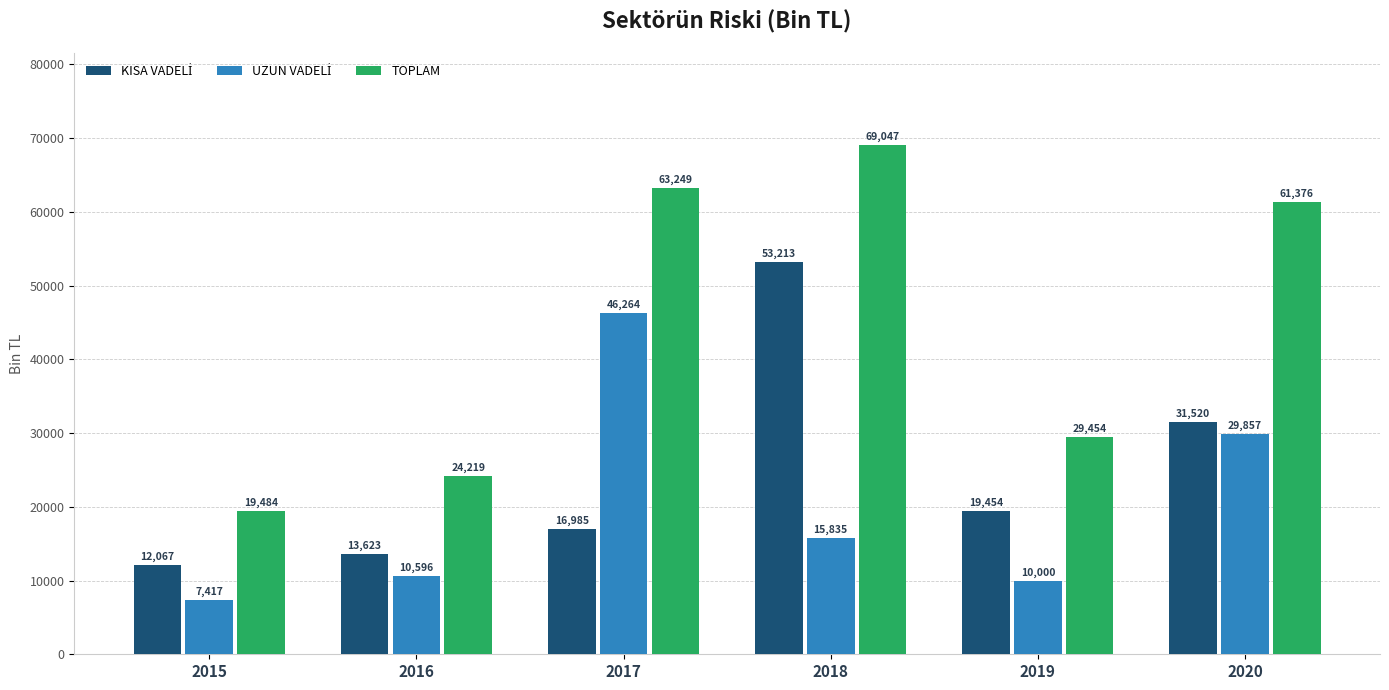

How many categories are shown in the chart?

6